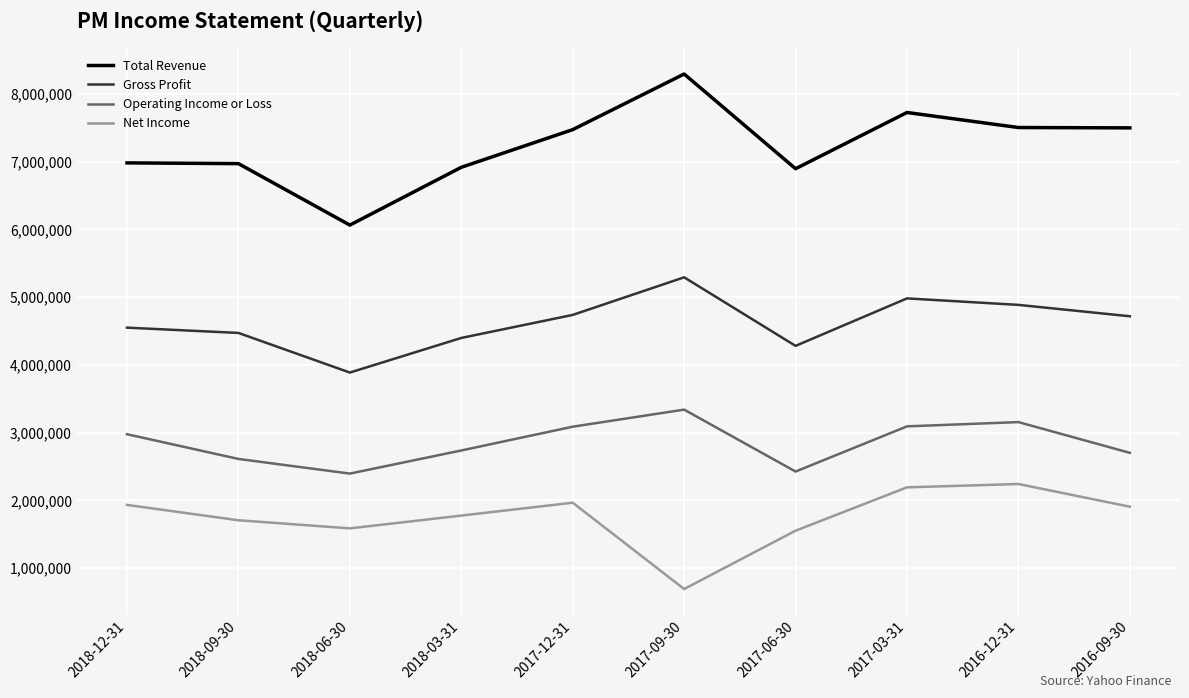

The value of Total Revenue at 2016-12-31 is 7504000. True or false?

True